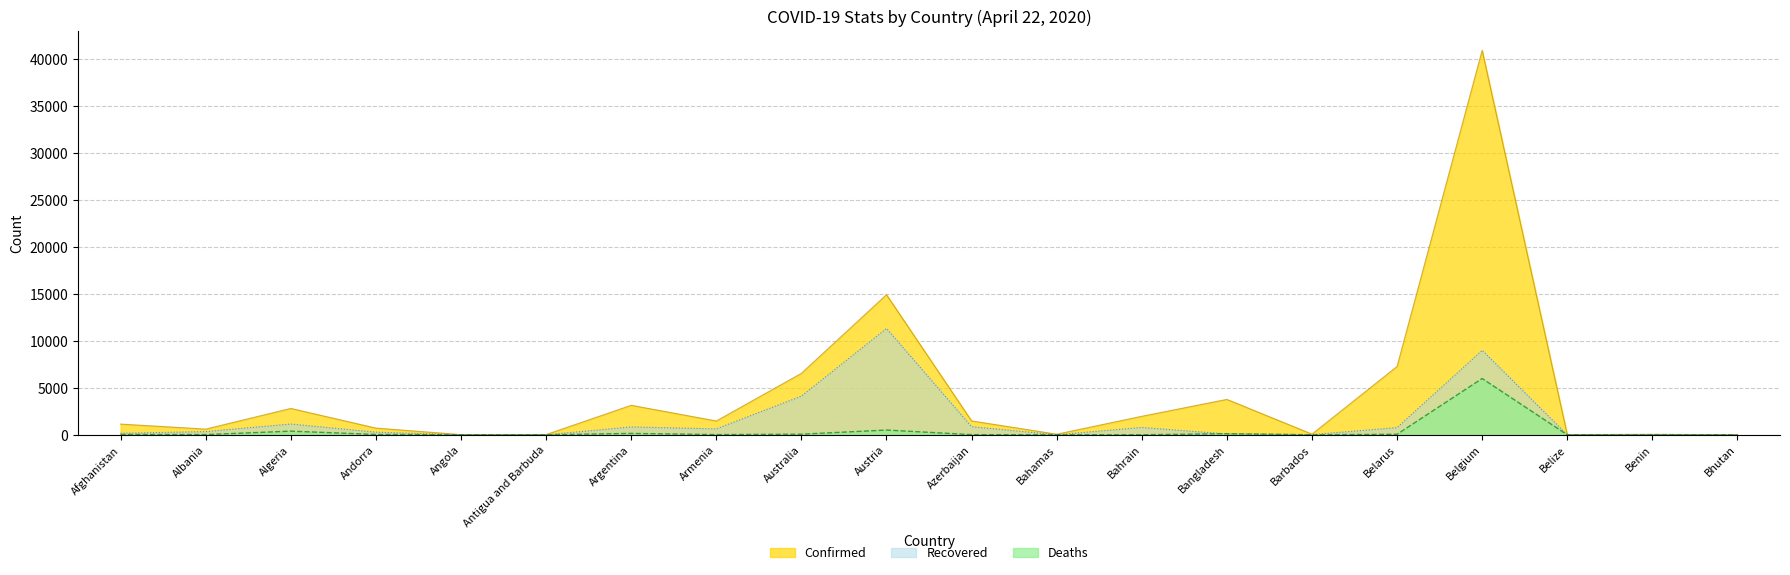

True or false: Recovered and Confirmed intersect in this chart.

False